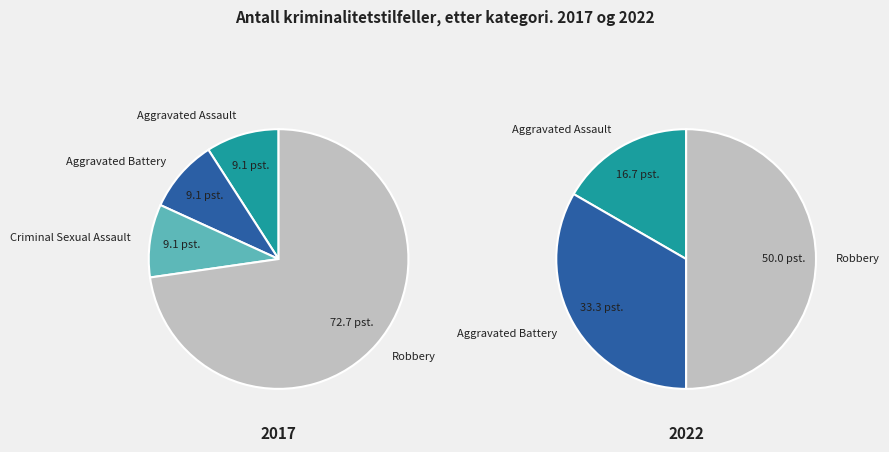

Rank the series at Criminal Sexual Assault from highest to lowest value.

values_2017, values_2022